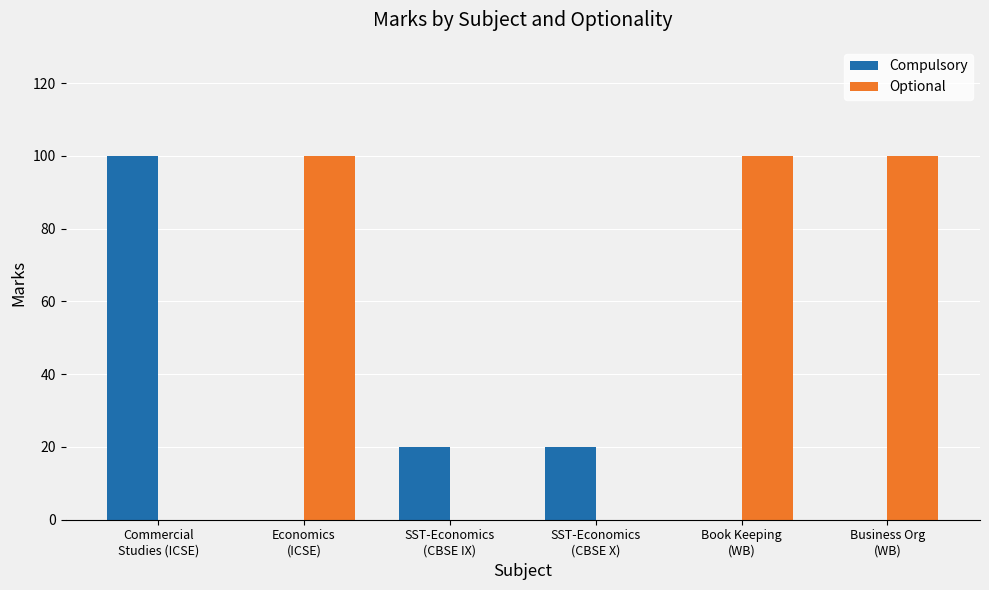

Which category has the highest value in the Compulsory series?

Commercial
Studies (ICSE)